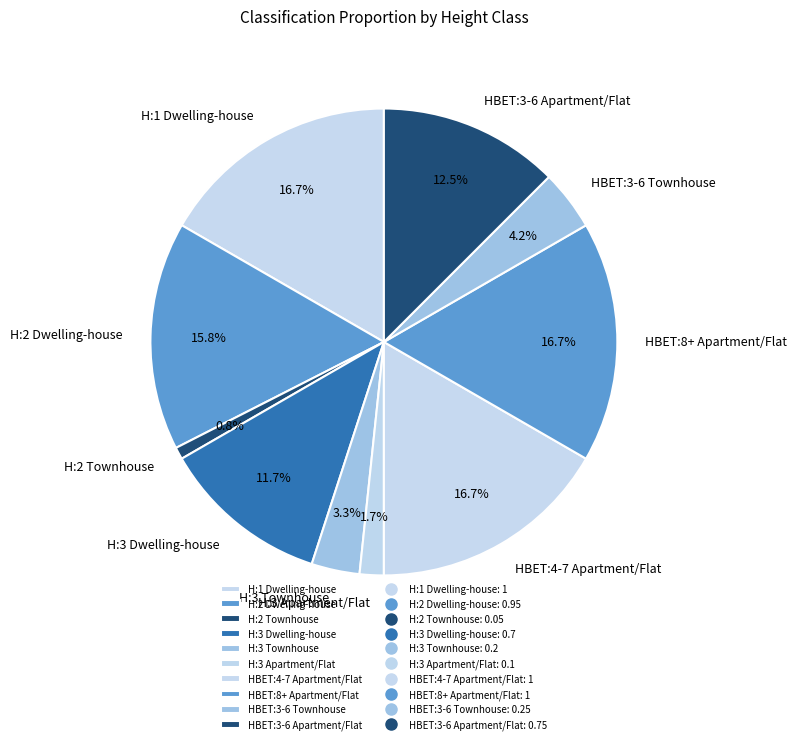

What is the ratio of the value at H:3 Townhouse to the value at HBET:8+ Apartment/Flat?

0.2